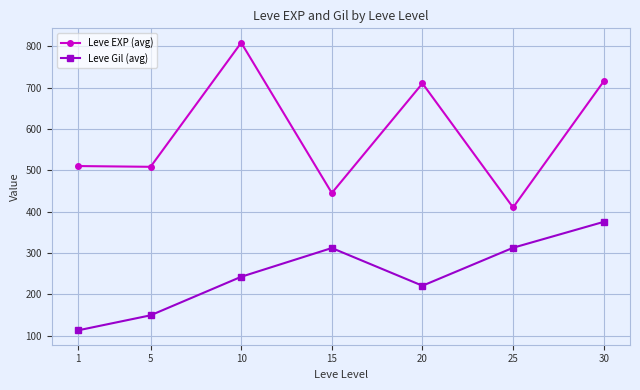

What is the value of the Leve Gil (avg) point at the 5th from the left?

220.8